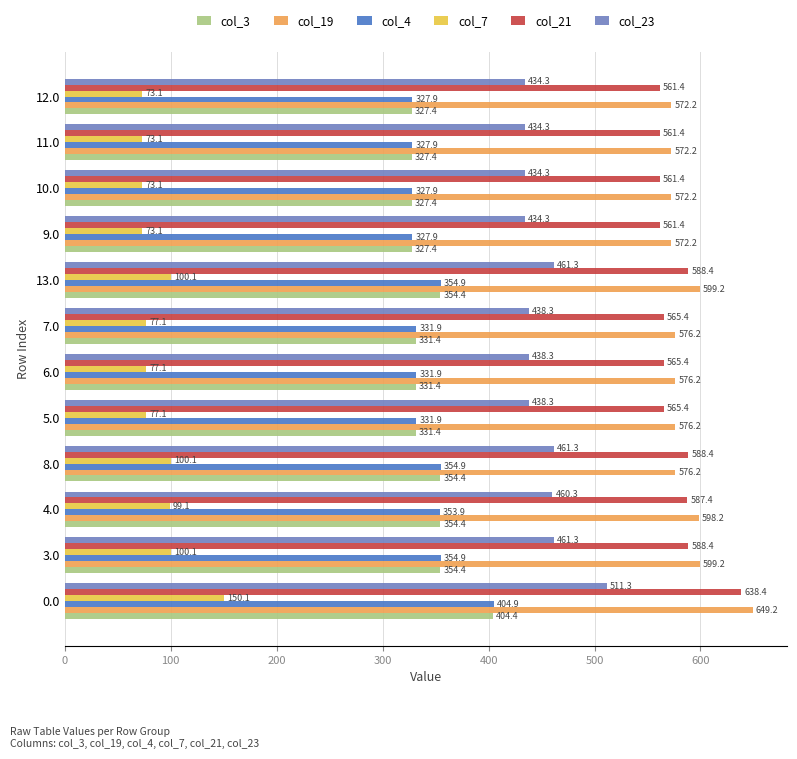

What is the minimum value for col_21?

561.4